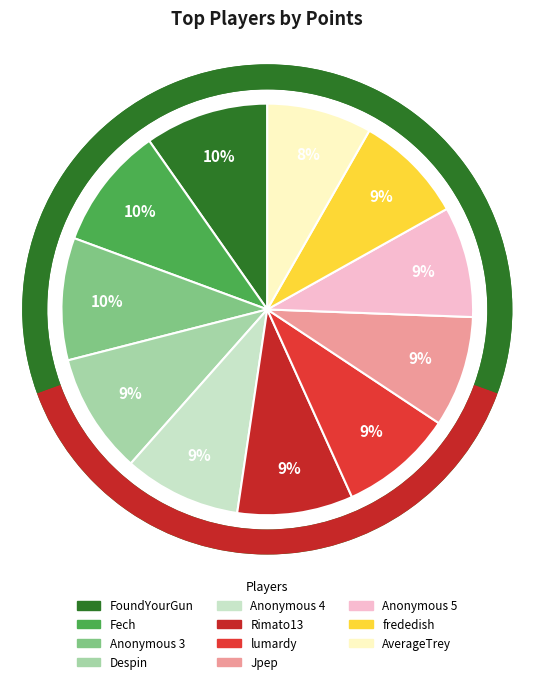

What is the ratio of the value at Jpep to the value at Anonymous 5?

1.0